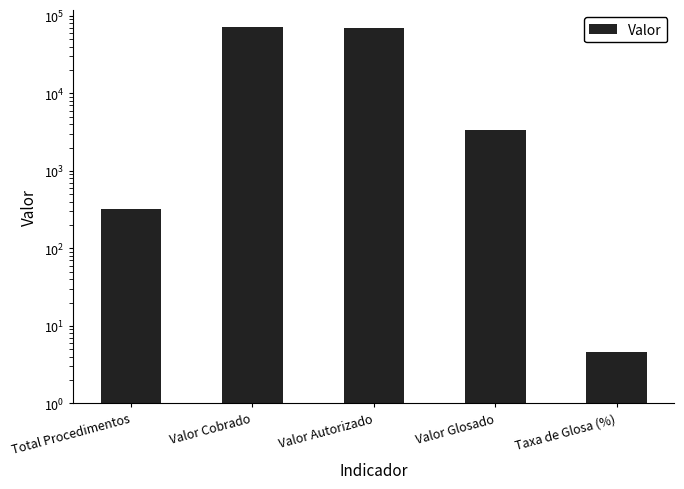

At which category does the chart reach its minimum across all series?

Taxa de Glosa (%)